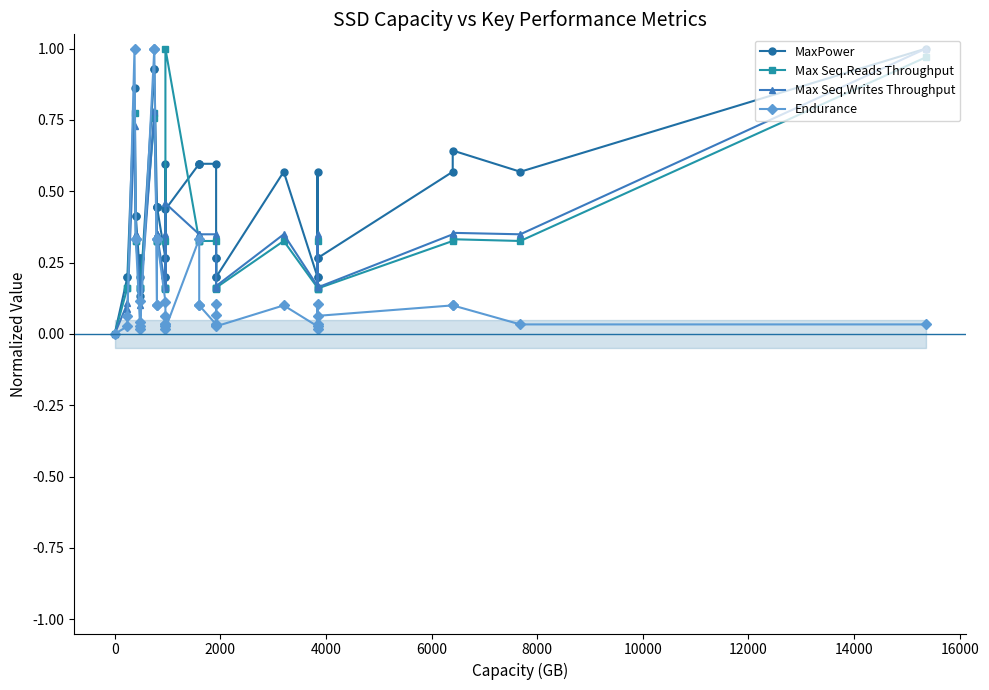

The value of Max Seq.Reads Throughput at 21 is 1.4. True or false?

False